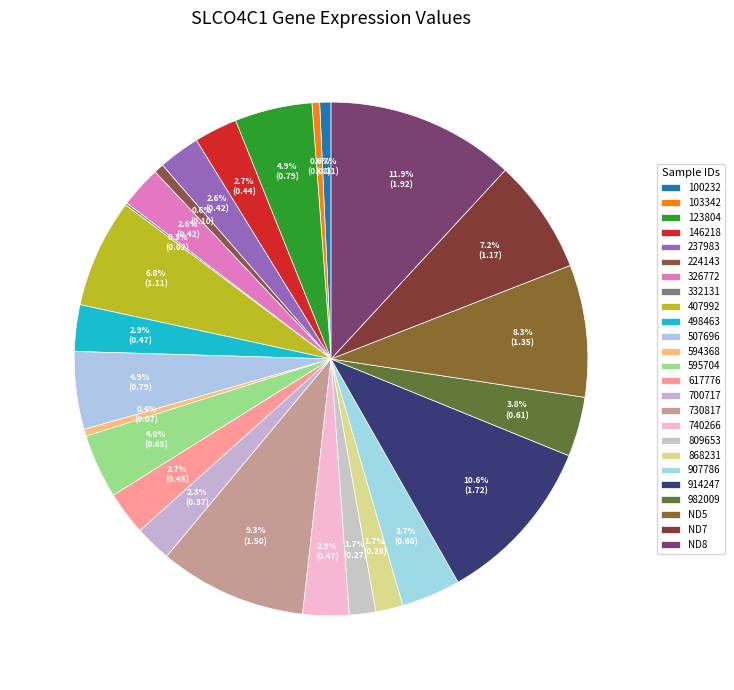

Does any single category account for the majority?

No